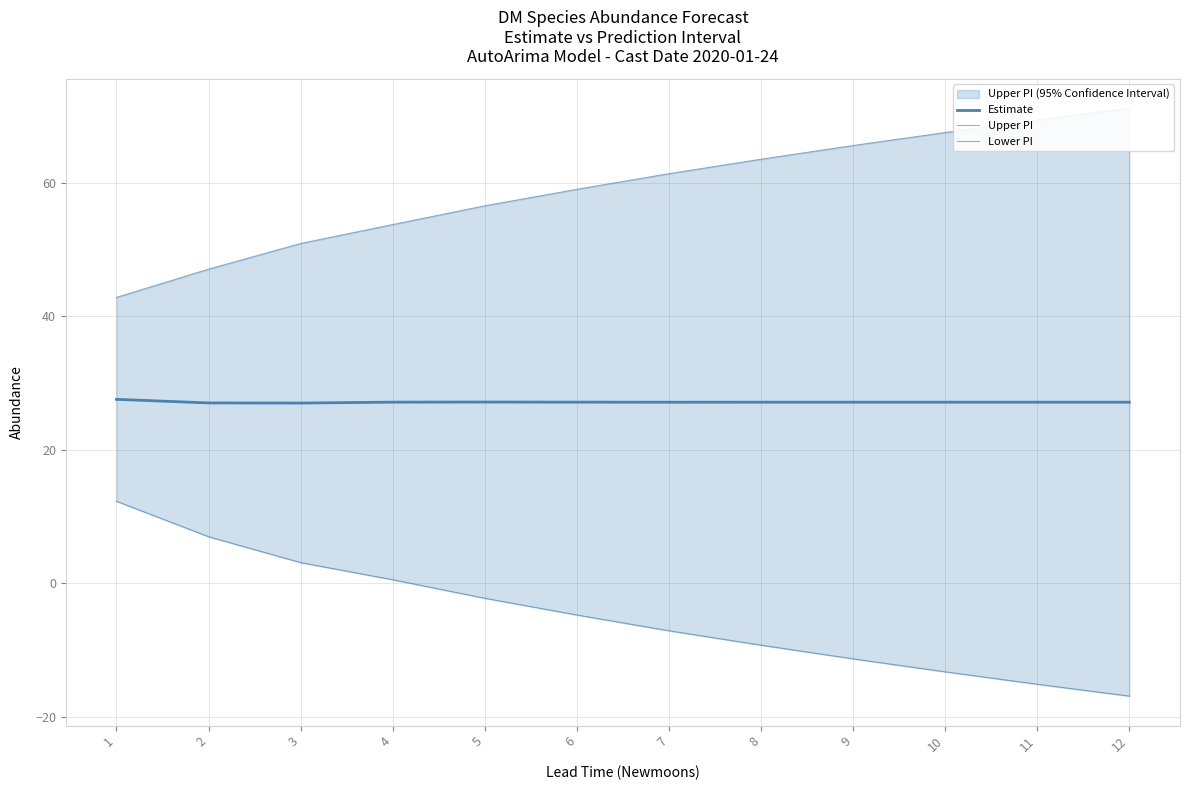

Reading left to right, transcribe all the data shown in this chart.

Estimate: 1=27.6	2=27.0	3=27.0	4=27.2	5=27.2	6=27.2	7=27.1	8=27.1	9=27.1	10=27.1	11=27.1	12=27.1
Upper PI: 1=42.9	2=47.1	3=50.9	4=53.8	5=56.6	6=59.0	7=61.4	8=63.6	9=65.6	10=67.6	11=69.4	12=71.2
Lower PI: 1=12.3	2=7.0	3=3.1	4=0.5	5=-2.2	6=-4.7	7=-7.1	8=-9.3	9=-11.3	10=-13.3	11=-15.1	12=-16.9